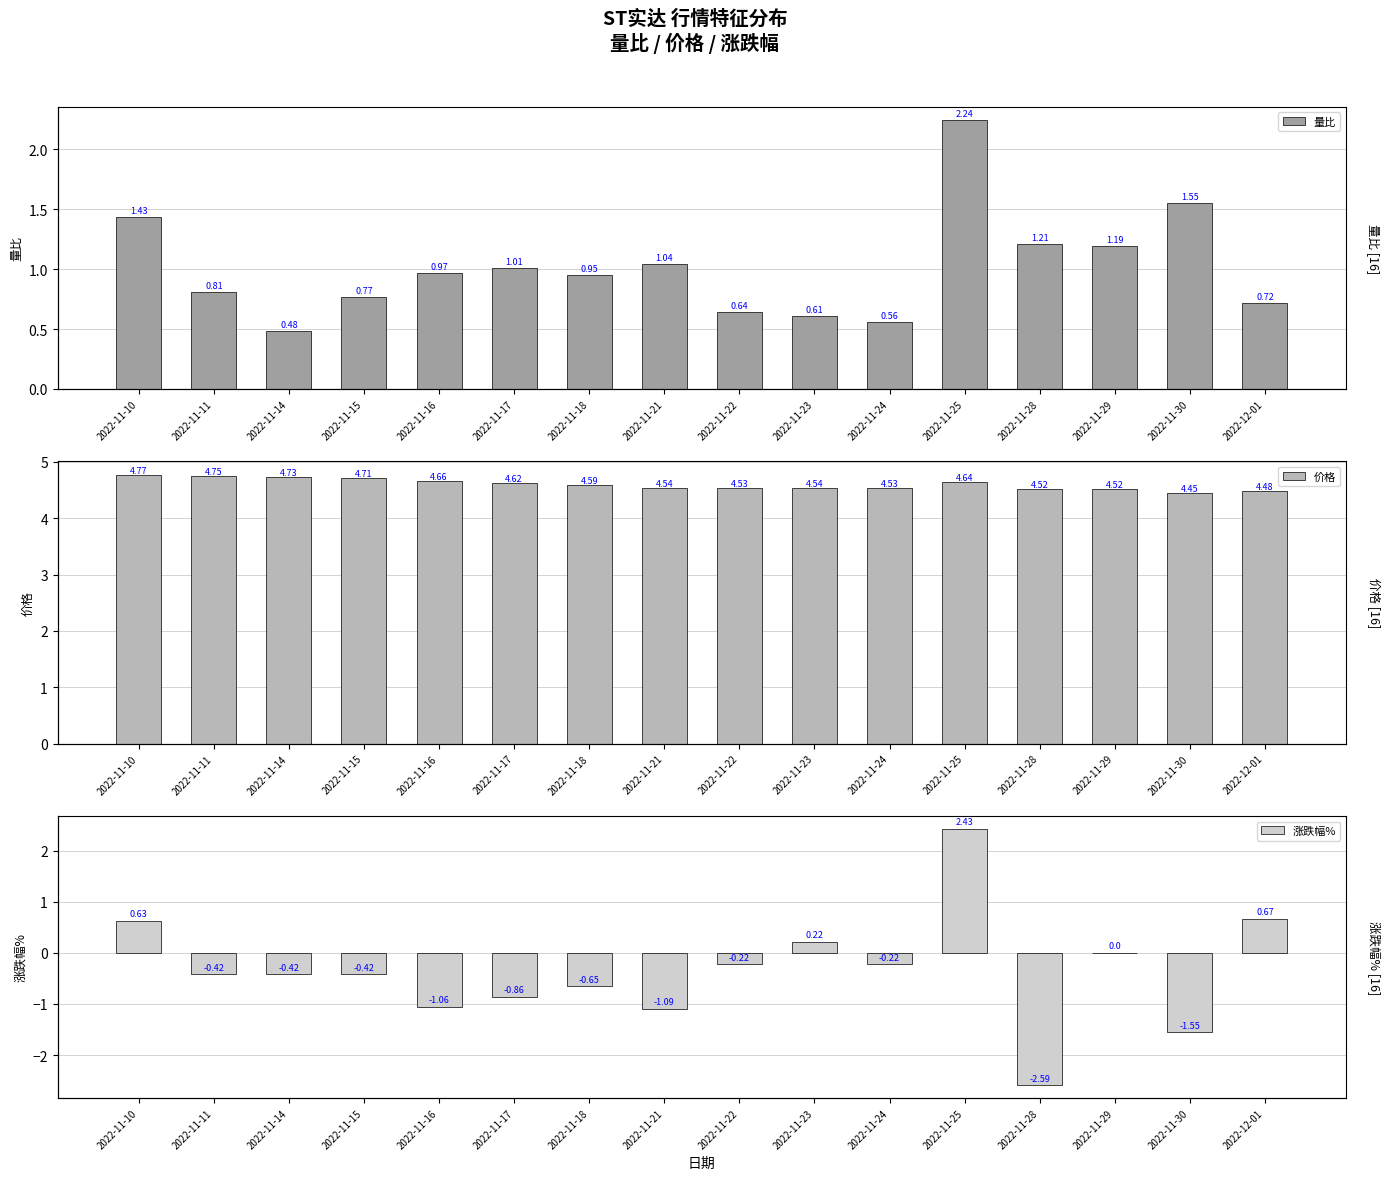

What are all the series names shown in the legend?

量比, 价格, 涨跌幅%